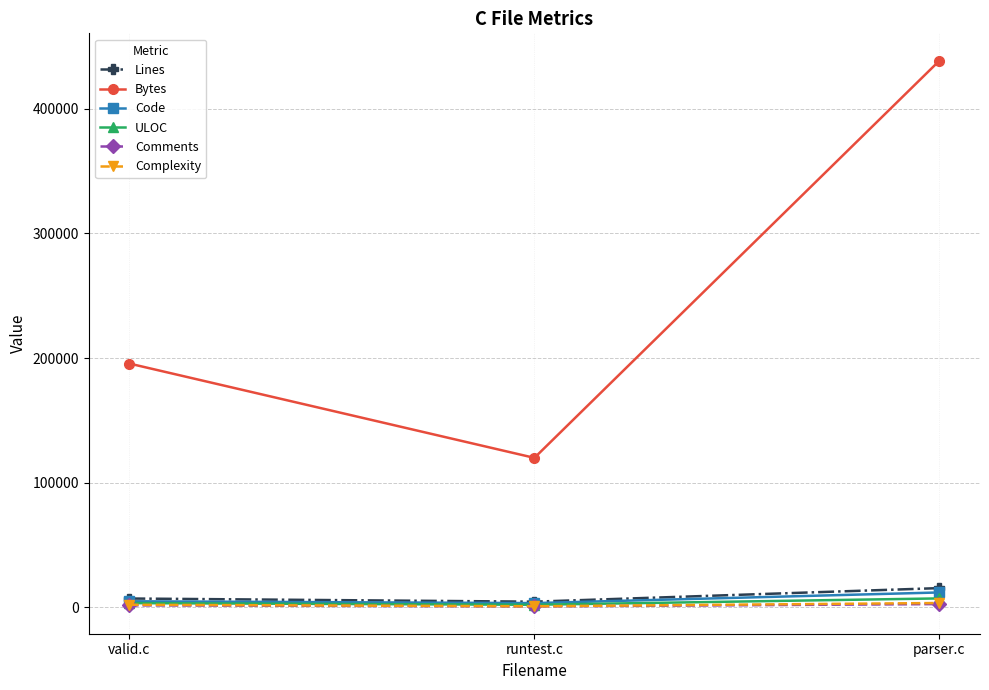

How many data points in ULOC are less than 3456?

1